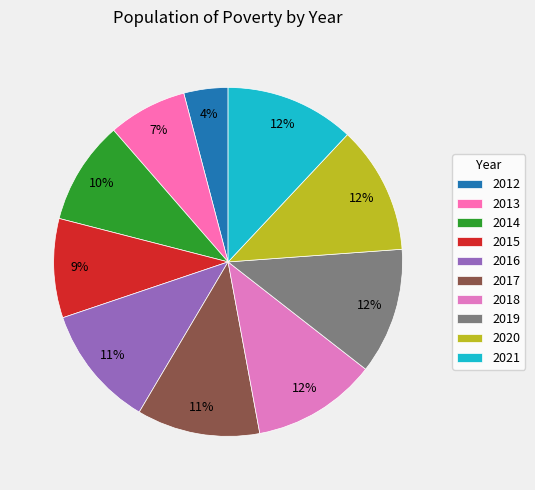

Is there a majority slice in this chart?

No